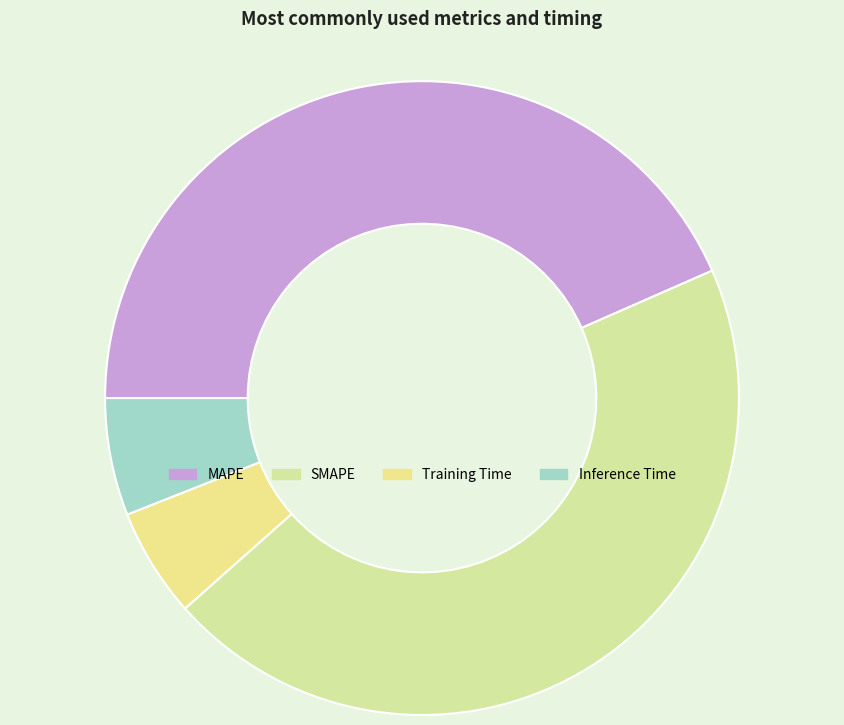

What is the total percentage of Inference Time and SMAPE?

51.0%